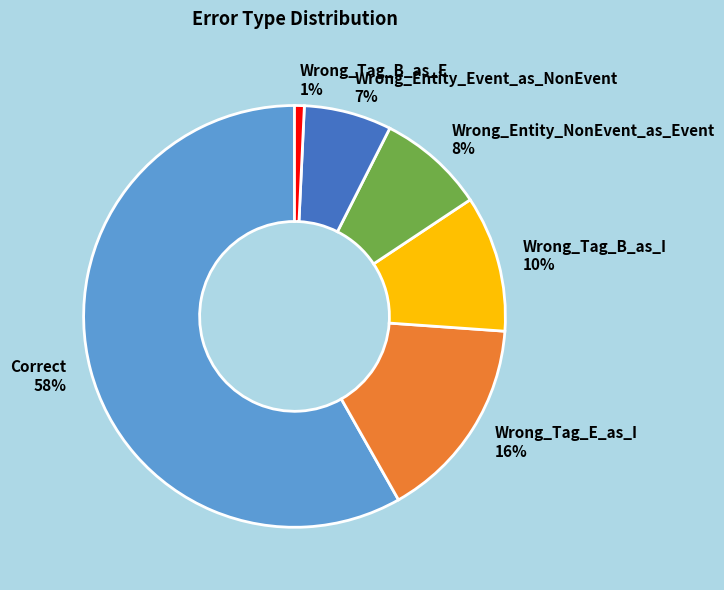

How many segments does this pie chart have?

6